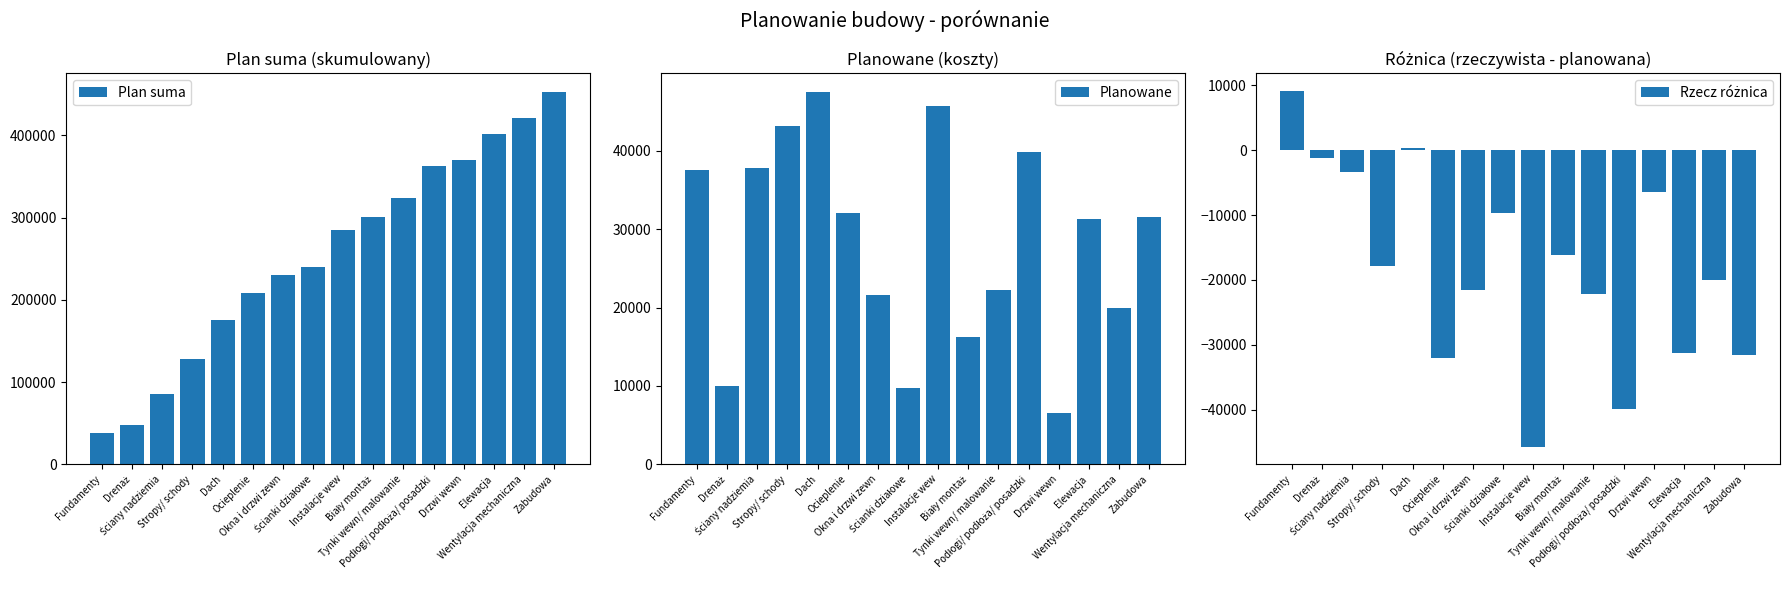

The value of Plan suma at Okna i drzwi zewn is 229700. True or false?

True